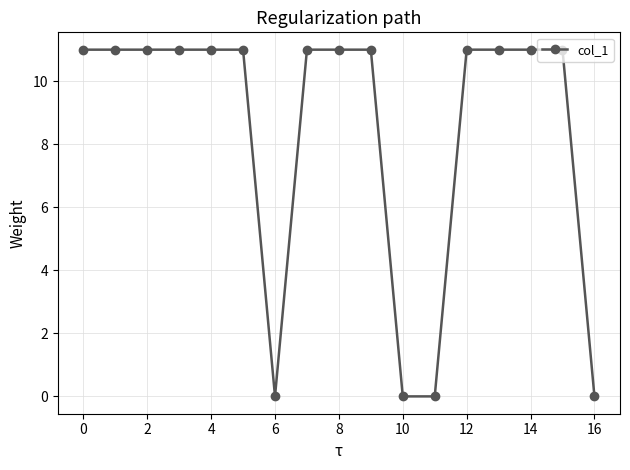

What is the sum of all values?

143